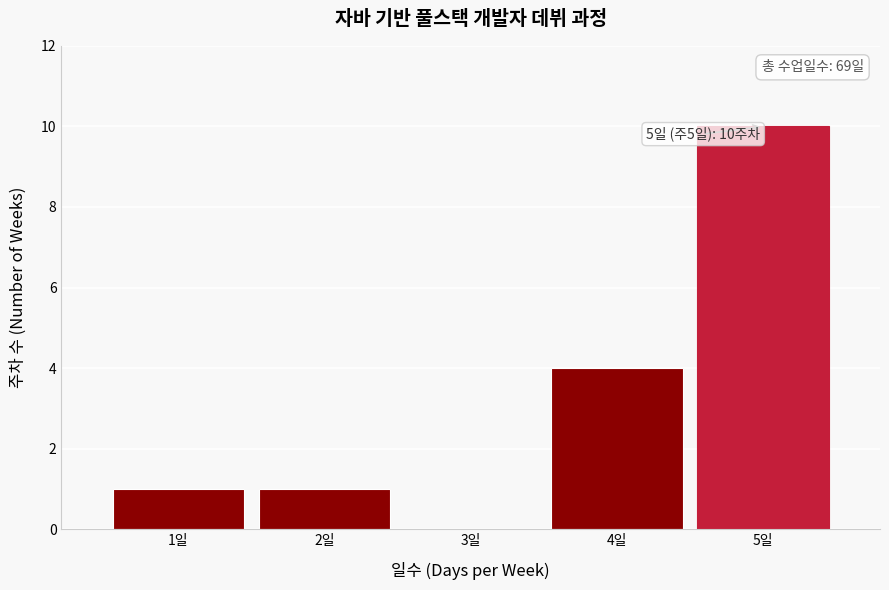

Reading left to right, list all the values displayed in this chart.

1일=1	2일=1	3일=0	4일=4	5일=10